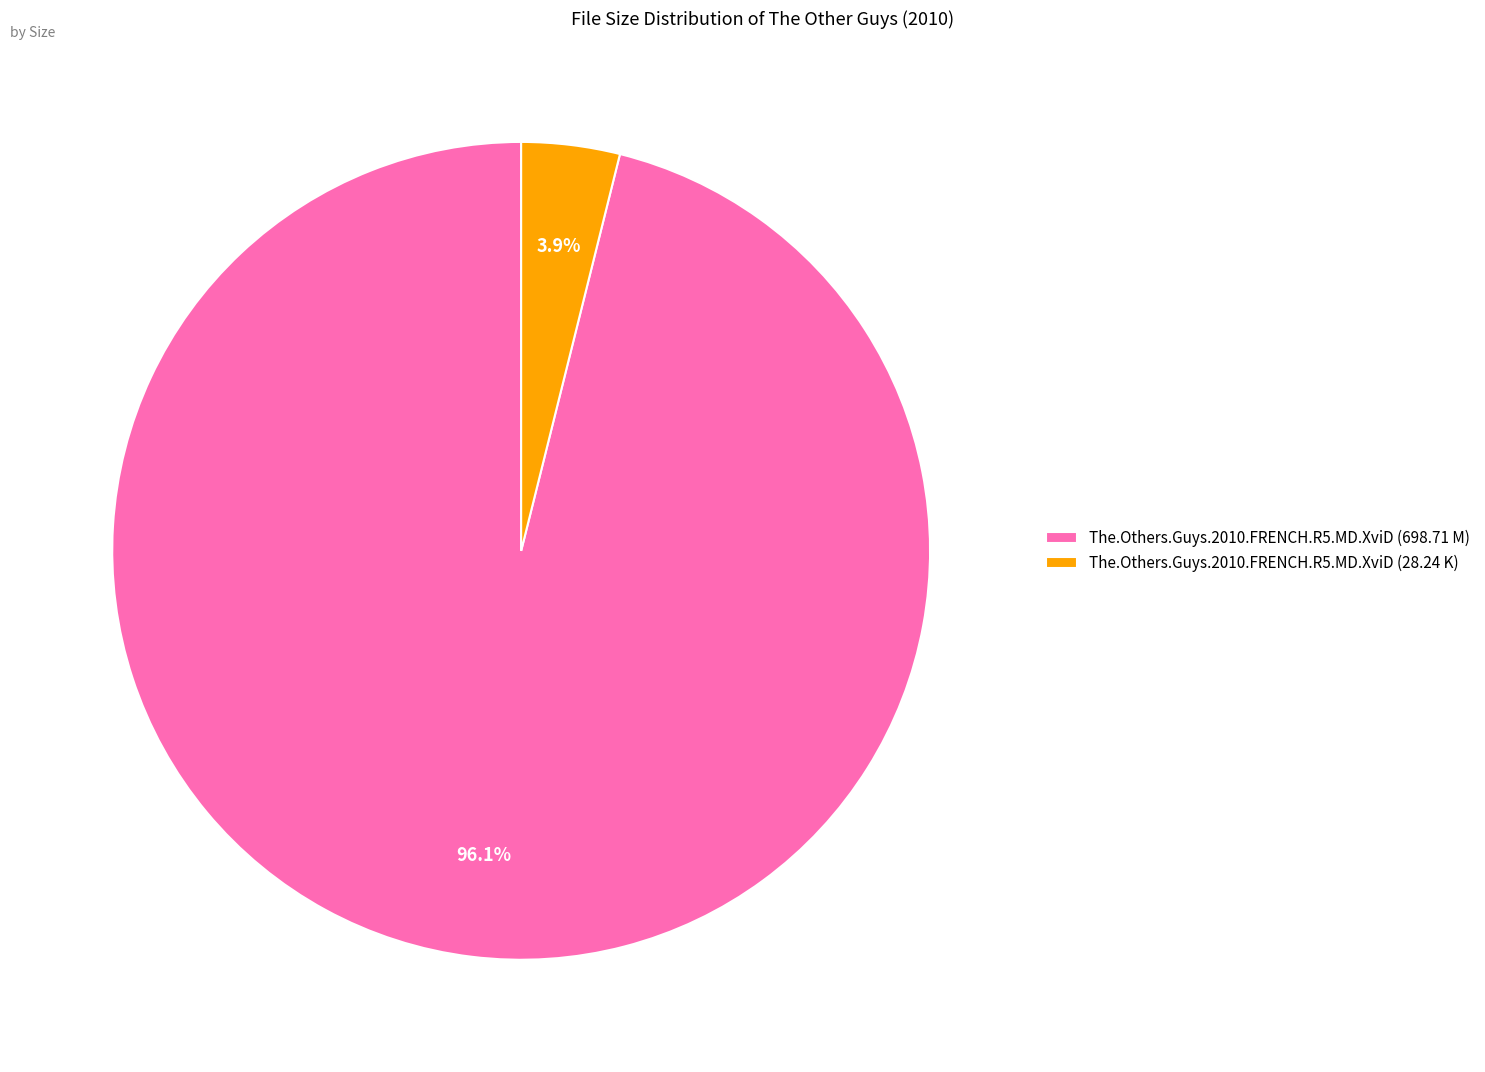

What percentage is the The.Others.Guys.2010.FRENCH.R5.MD.XviD (698.71 M) slice, to the nearest percent?

96%